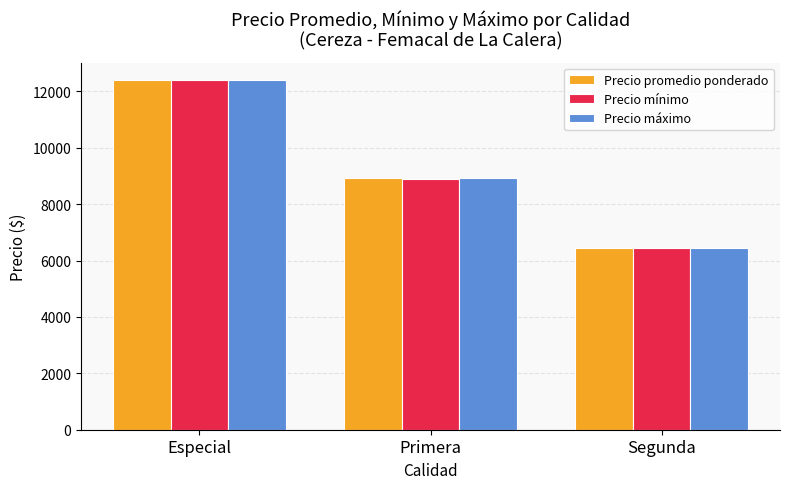

What is the sum of all Precio máximo values?

27783